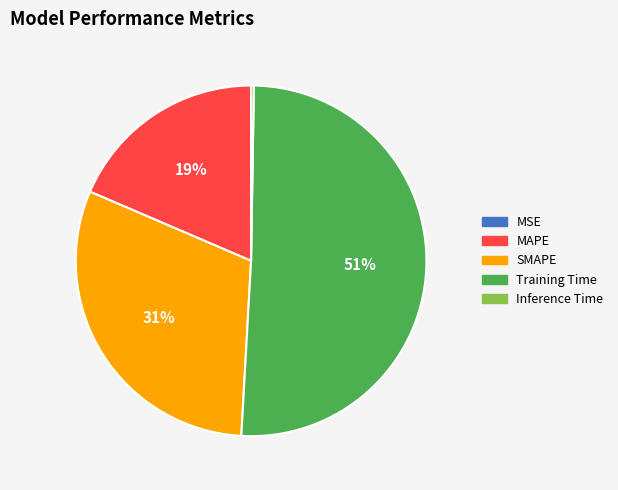

Which category has the biggest portion of the pie?

Training Time